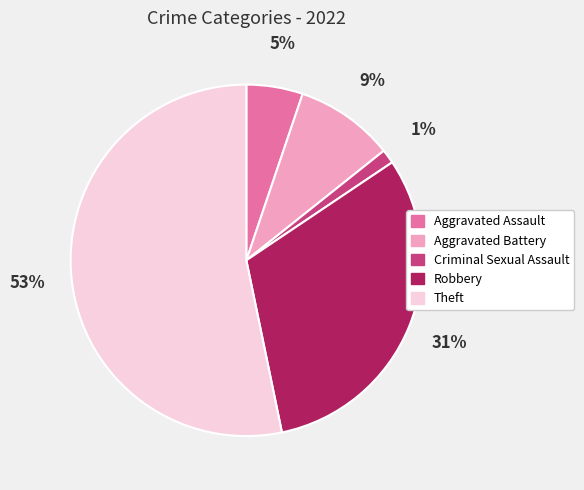

To the nearest percent, what is the difference between the Theft and Aggravated Battery slice percentages?

44%